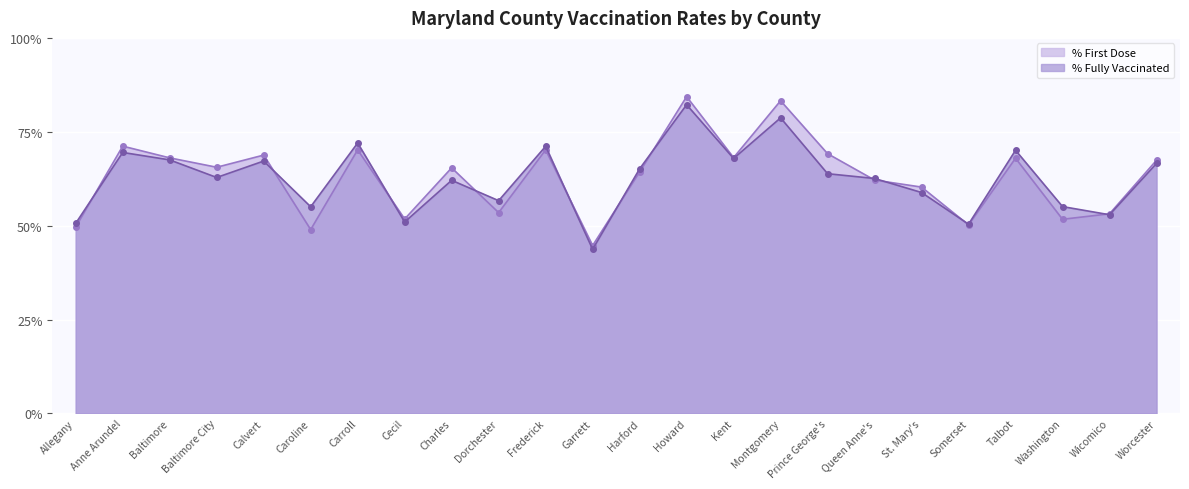

At how many categories does at least one series exceed 58?

16